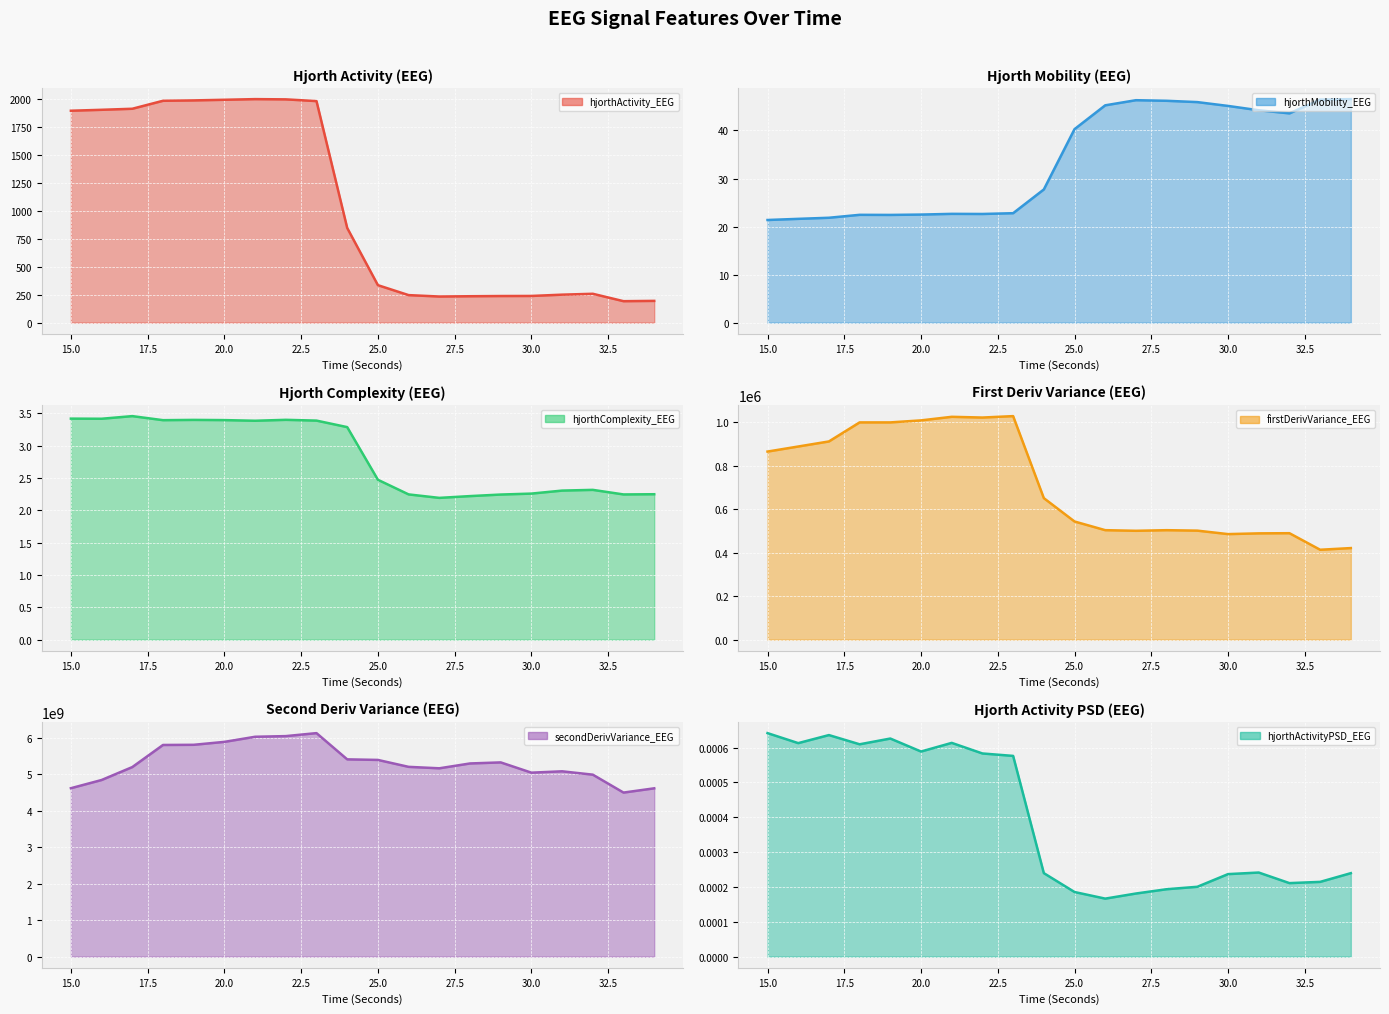

Rank the series at 19 from lowest to highest value.

hjorthActivityPSD_EEG, hjorthComplexity_EEG, hjorthMobility_EEG, hjorthActivity_EEG, firstDerivVariance_EEG, secondDerivVariance_EEG